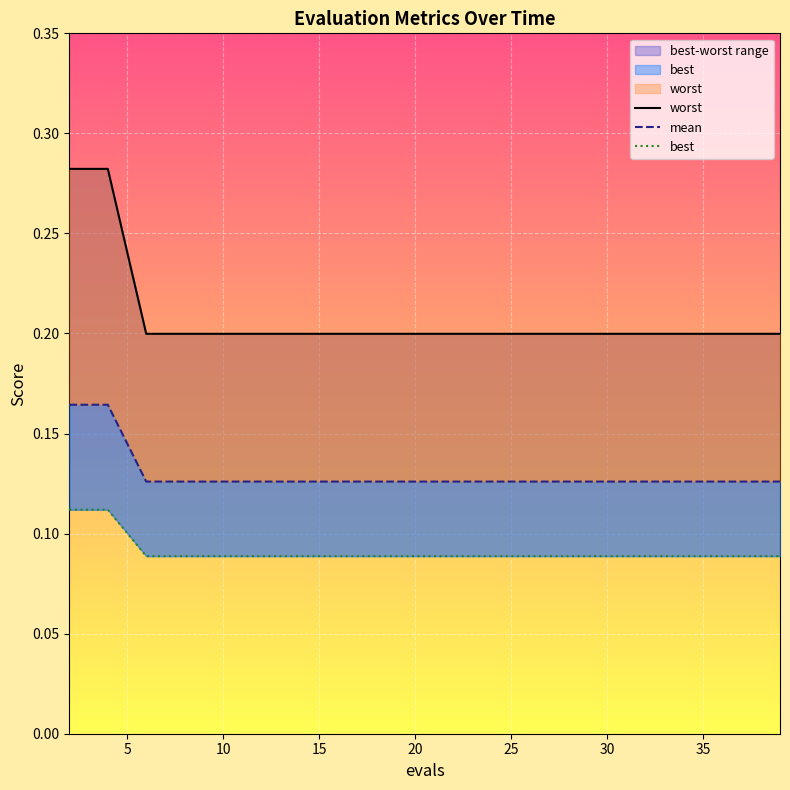

At which label is best closest to 0?

10